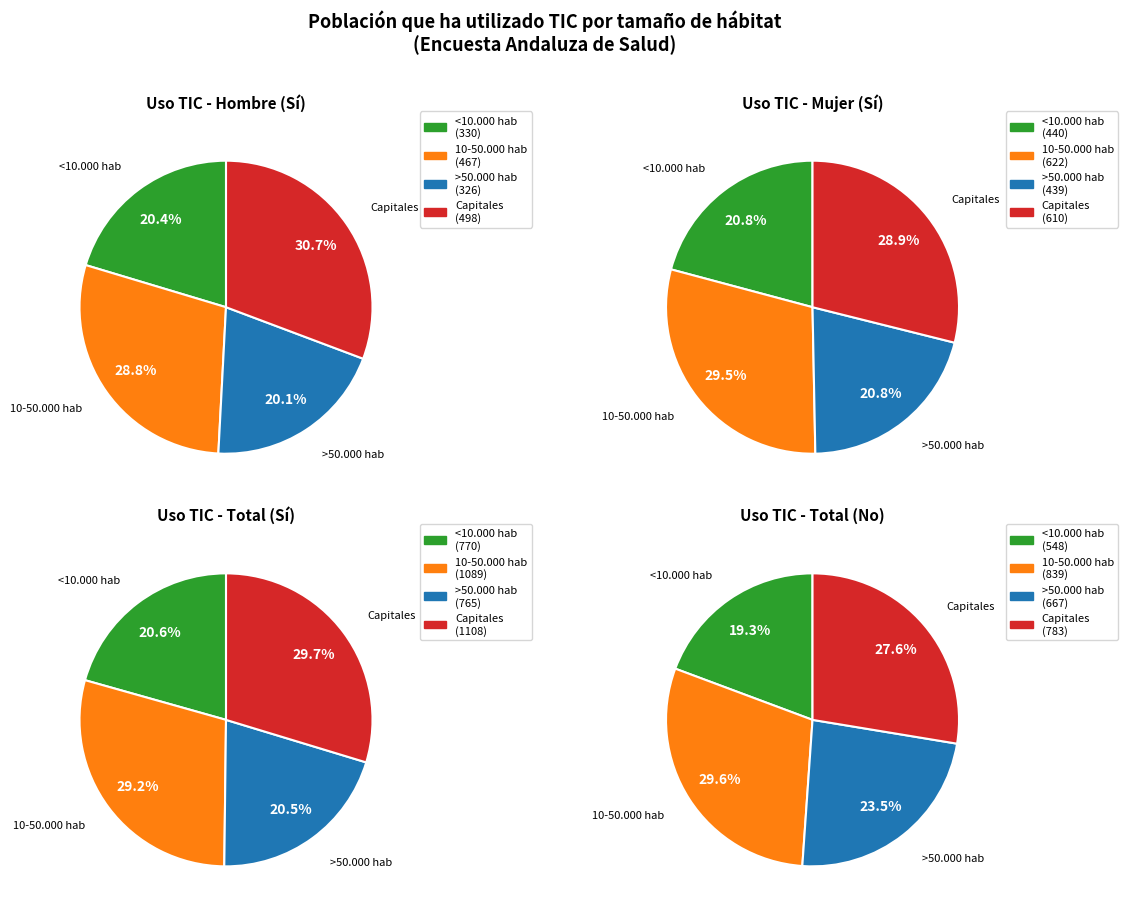

True or false: <10.000 hab accounts for 21% of the total.

True